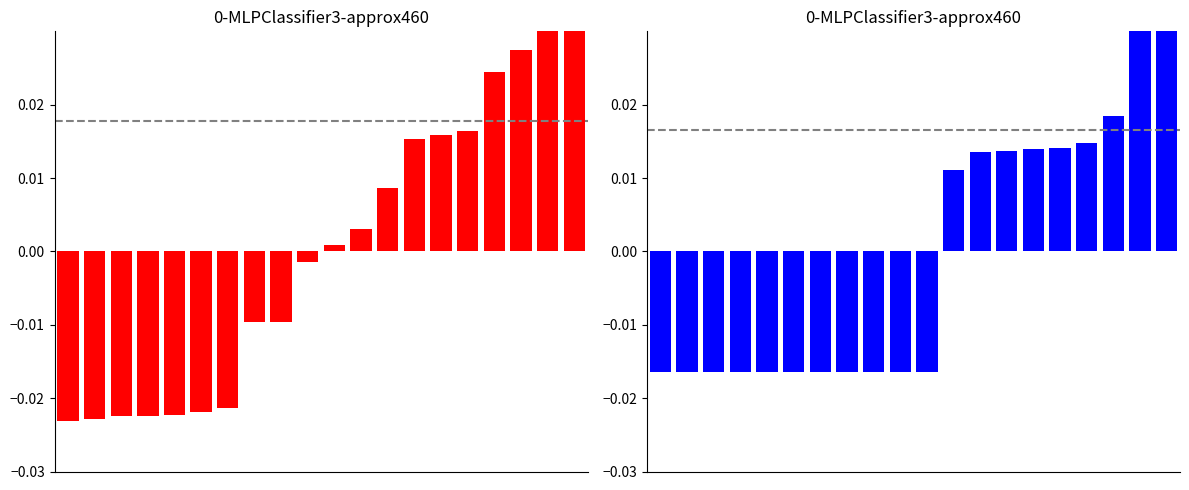

What is the difference between the maximum and second lowest values in the cost series?

0.1